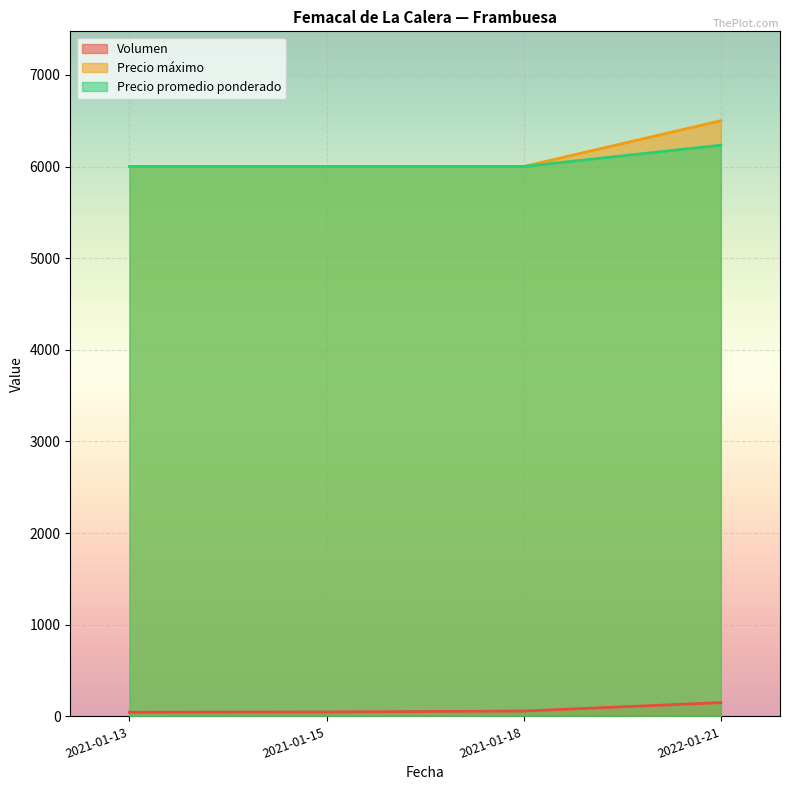

Does the chart display data point markers on the line(s)?

No